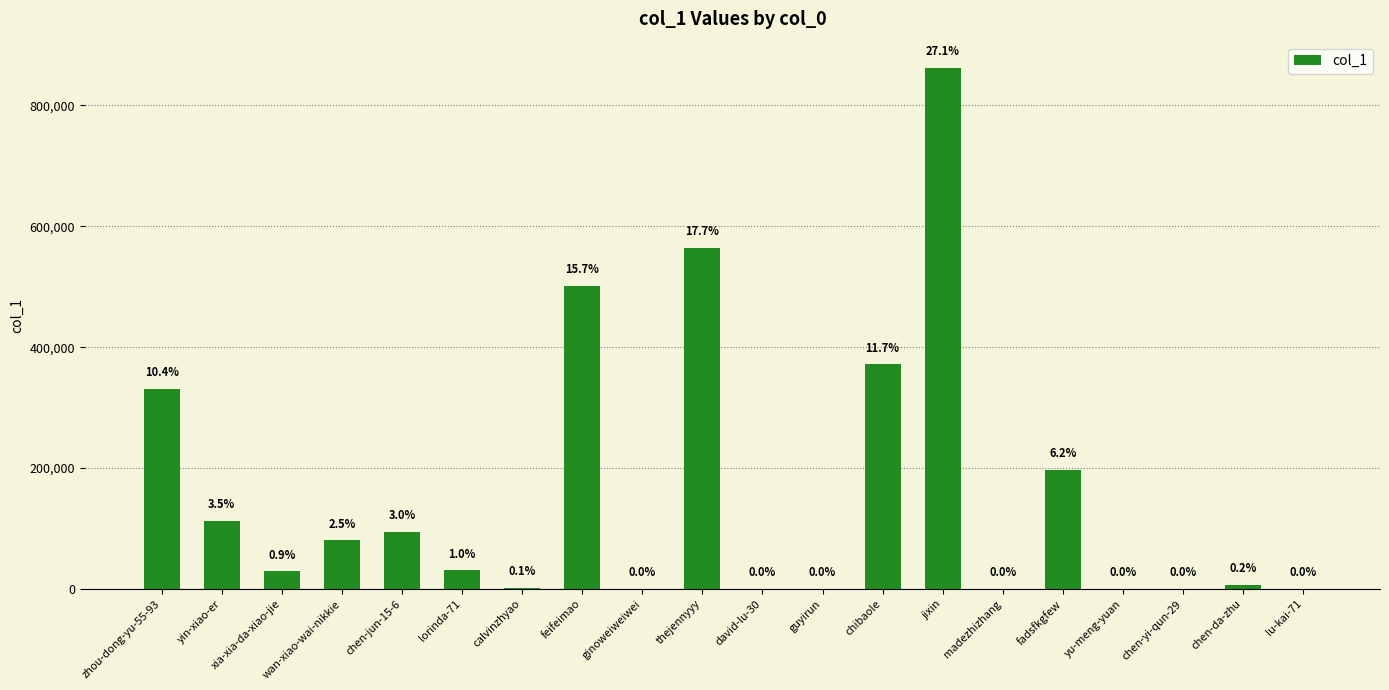

What is the label of the 5th bar from the right?

fadsfkgfew